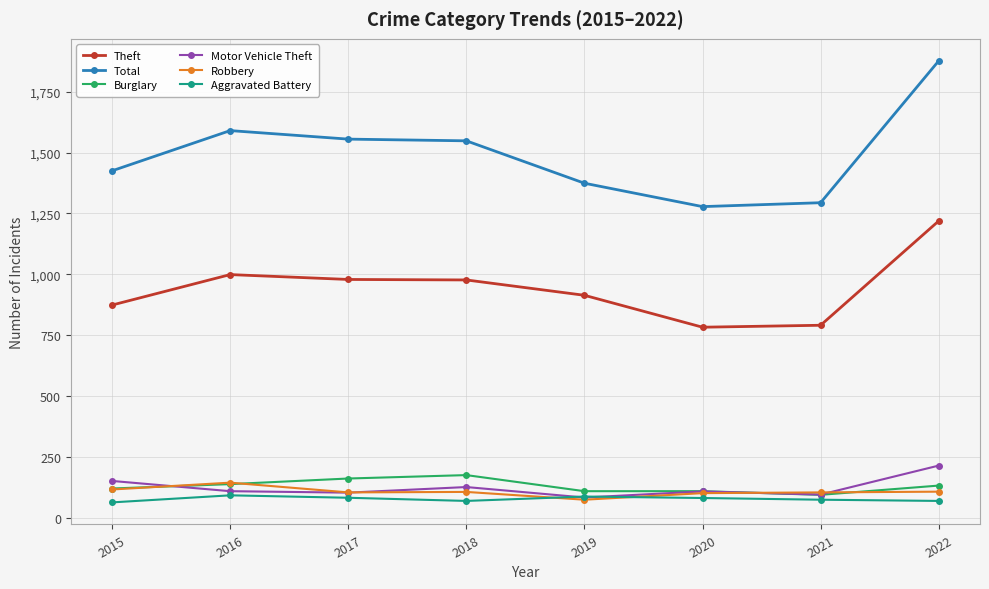

What value does the Motor Vehicle Theft series have at 2021?

96